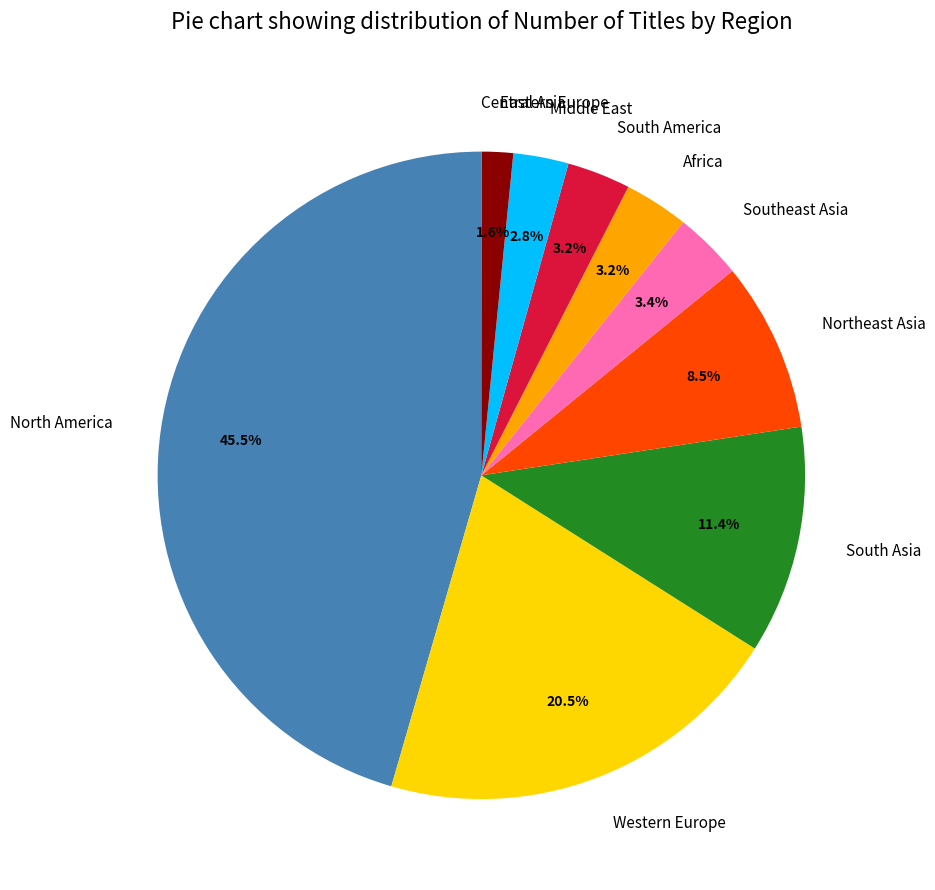

Is there any slice that represents more than half of the pie?

No